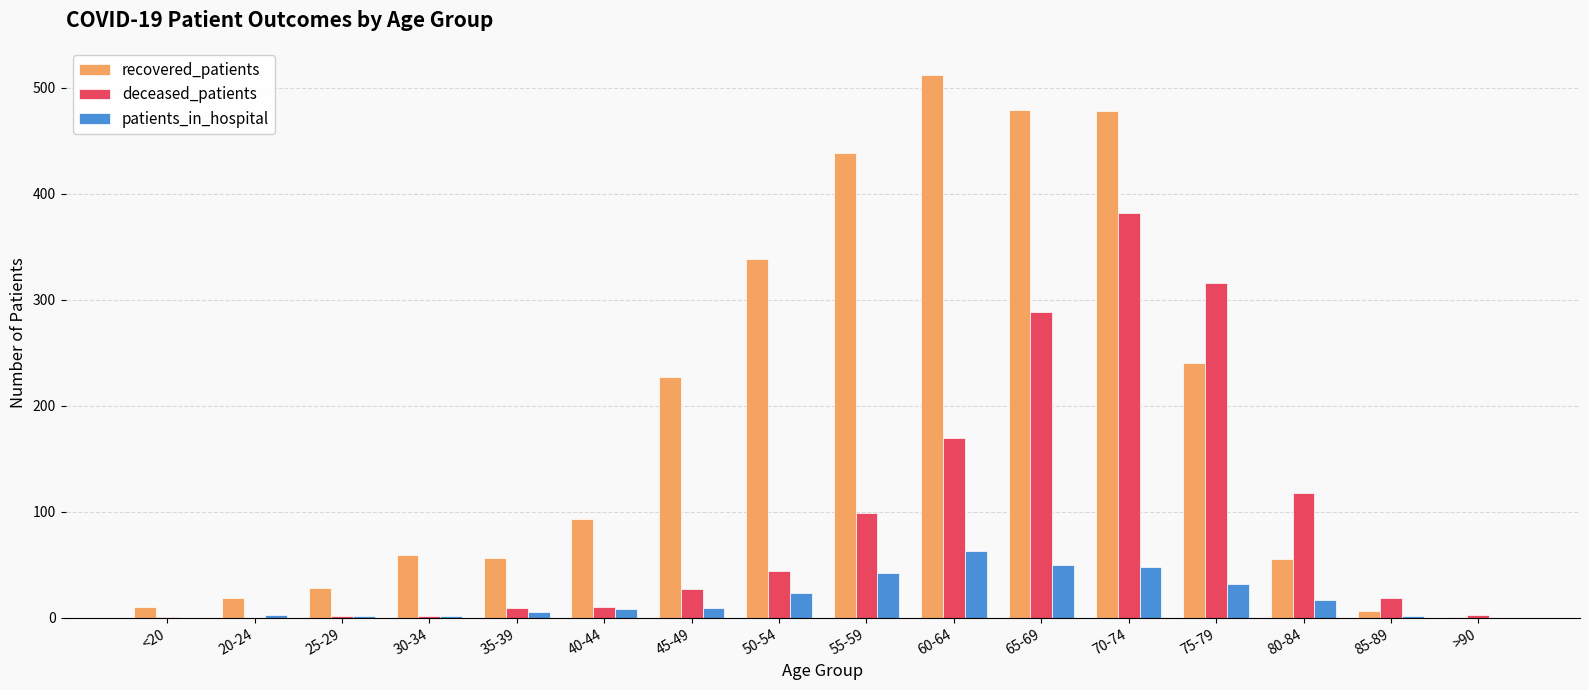

Is the value of deceased_patients at 40-44 greater than the value of recovered_patients at 35-39?

No